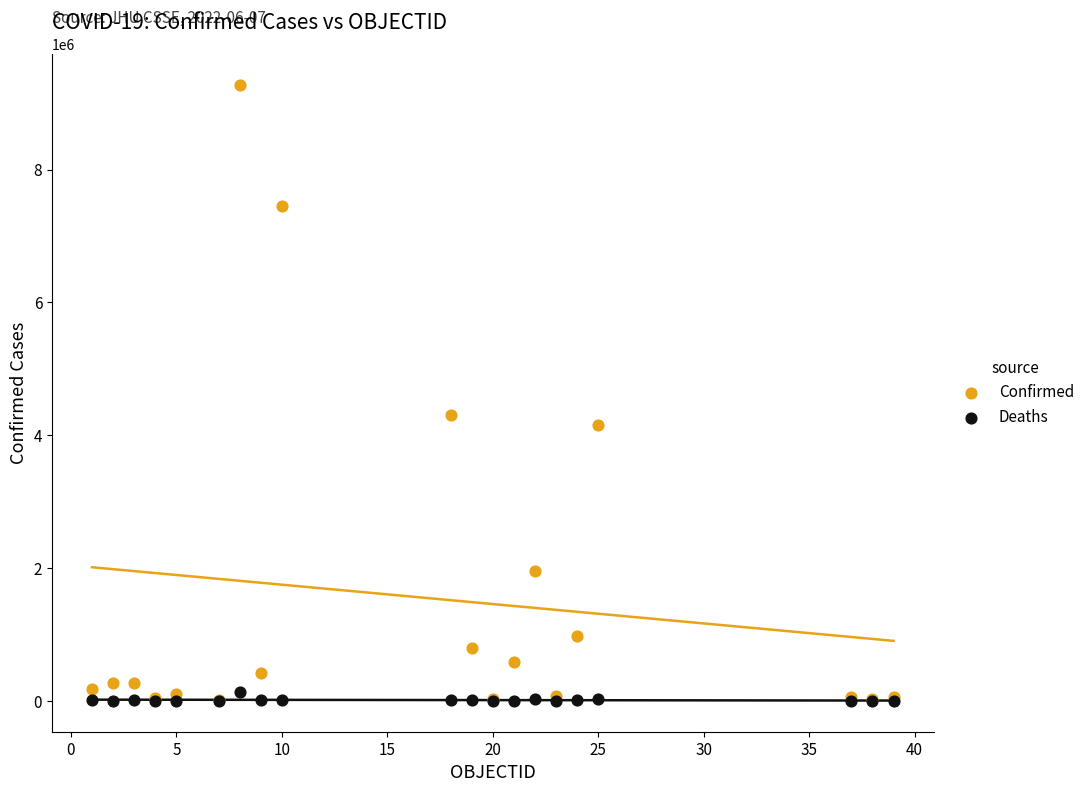

Which series contains the highest Y value?

Confirmed